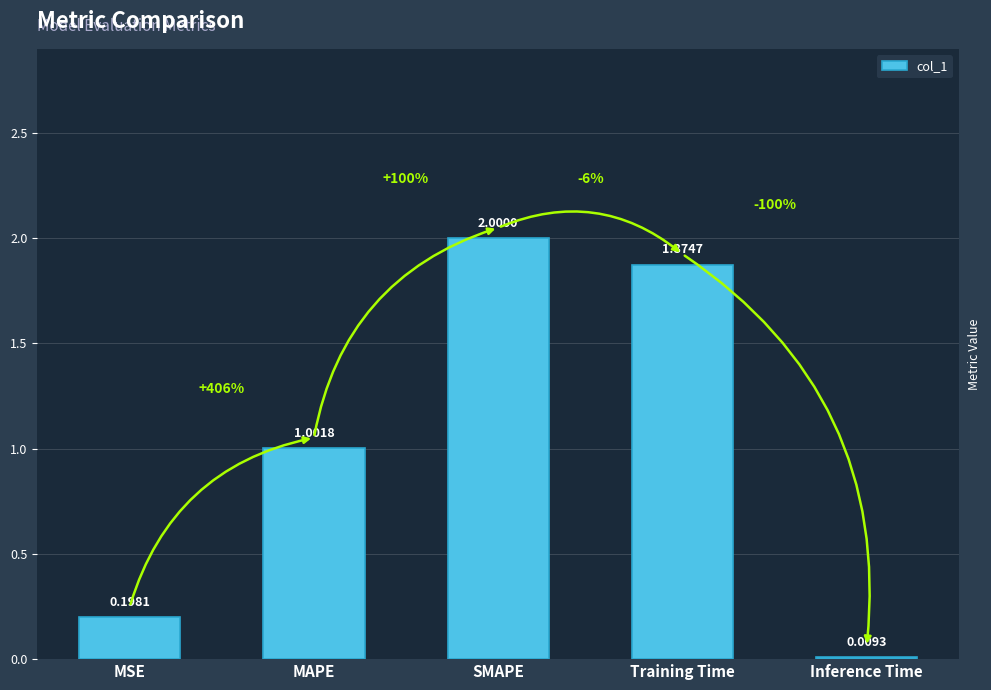

What is the label of the 1st bar from the right?

Inference Time